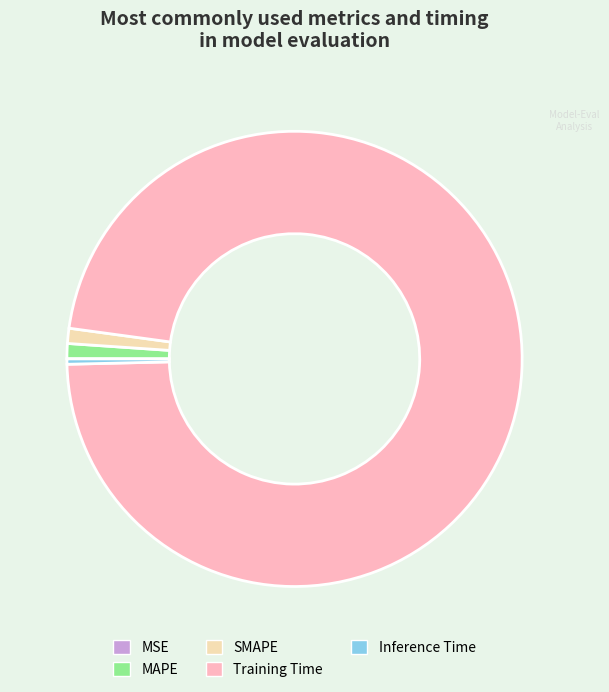

Between Training Time and SMAPE, which is larger?

Training Time